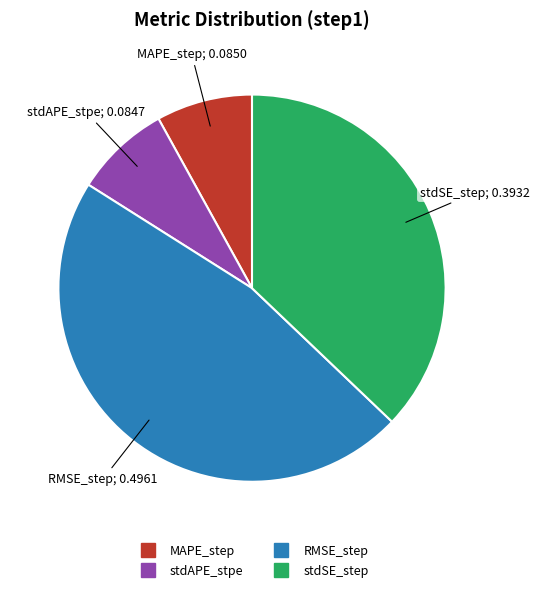

What is the largest slice in the pie chart?

RMSE_step